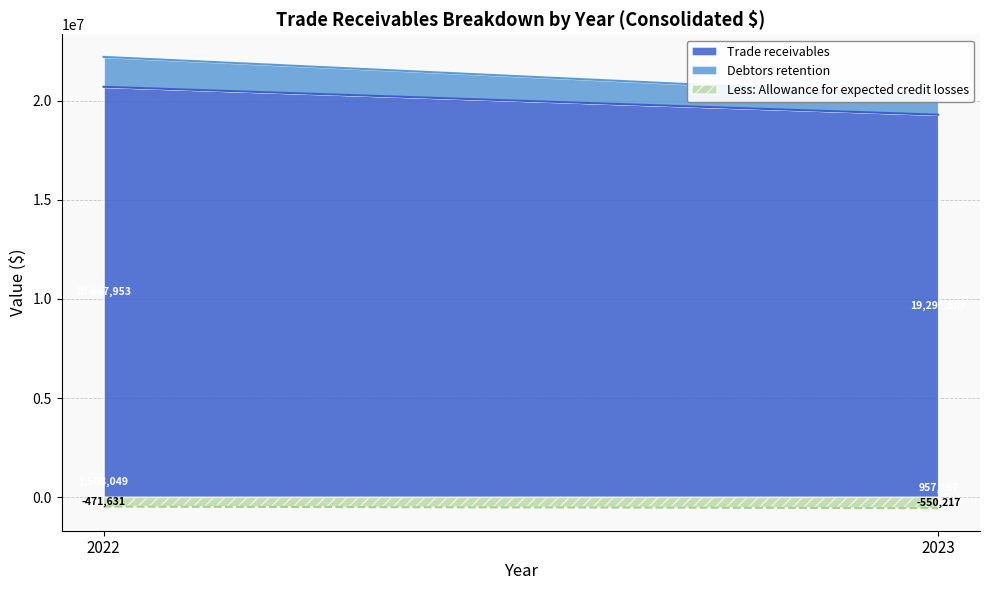

Reading left to right, extract all data points from this chart.

Trade receivables: 20697953	19290507
Debtors retention: 1508049	957167
Less: Allowance for expected credit losses: -471631	-550217